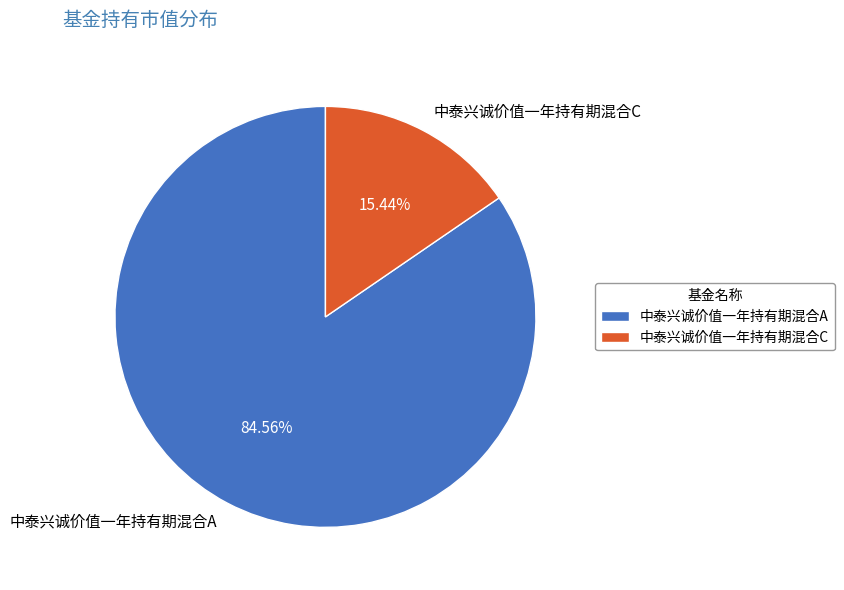

To the nearest percent, what is the difference between the largest and smallest slice percentages?

69%